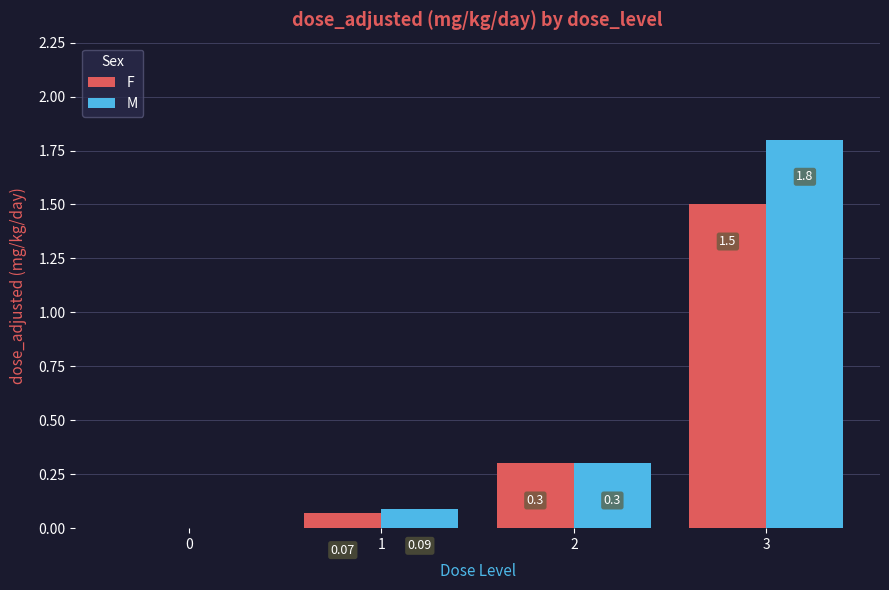

True or false: M has a value of -0.8 at 0.

False